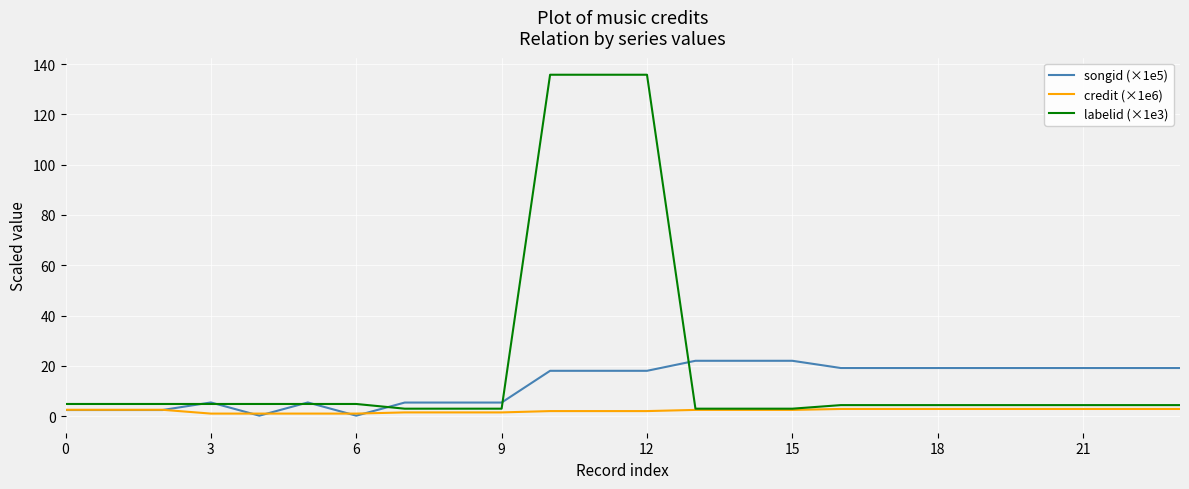

Which series has the largest total across all categories?

labelid (×1e3)